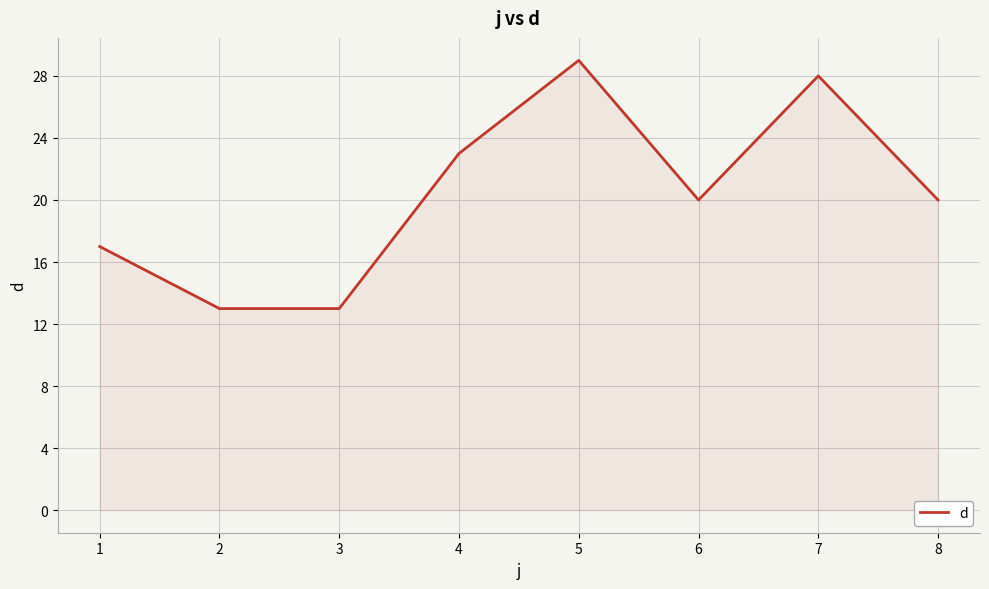

True or false: the data has more than 1 interior local peaks.

True